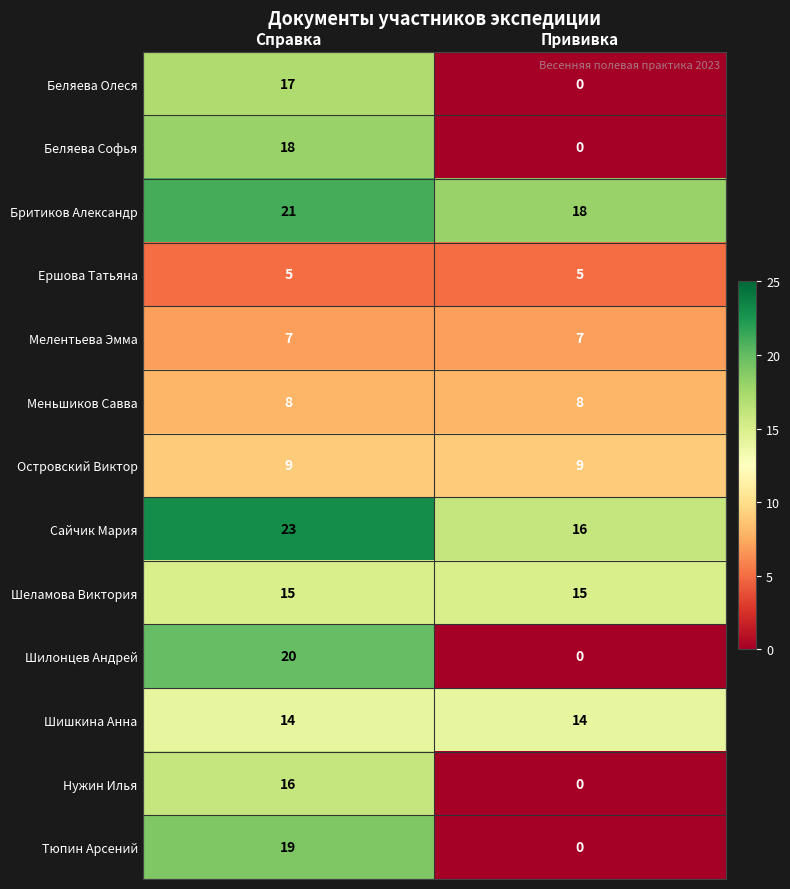

Rank the series by their maximum value, from highest to lowest.

Сайчик Мария, Бритиков Александр, Шилонцев Андрей, Тюпин Арсений, Беляева Софья, Беляева Олеся, Нужин Илья, Шеламова Виктория, Шишкина Анна, Островский Виктор, Меньшиков Савва, Мелентьева Эмма, Ершова Татьяна